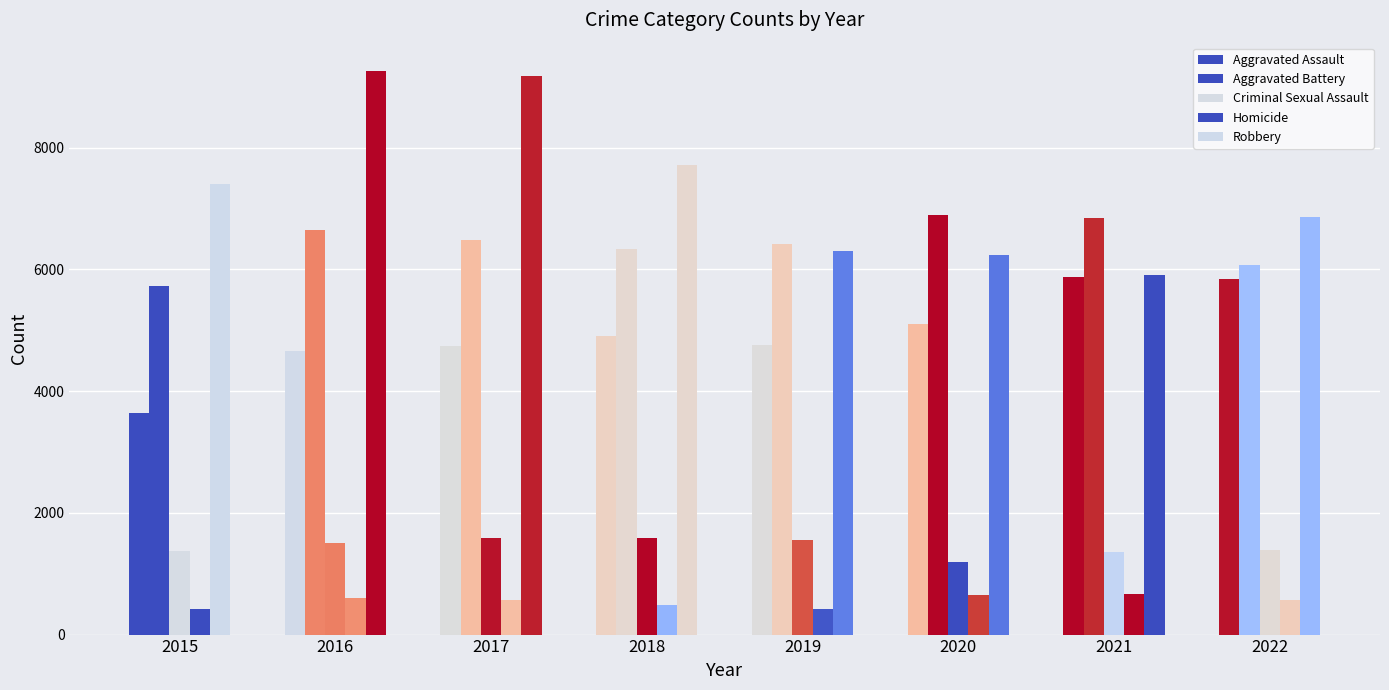

Does the chart contain stacked bars?

No